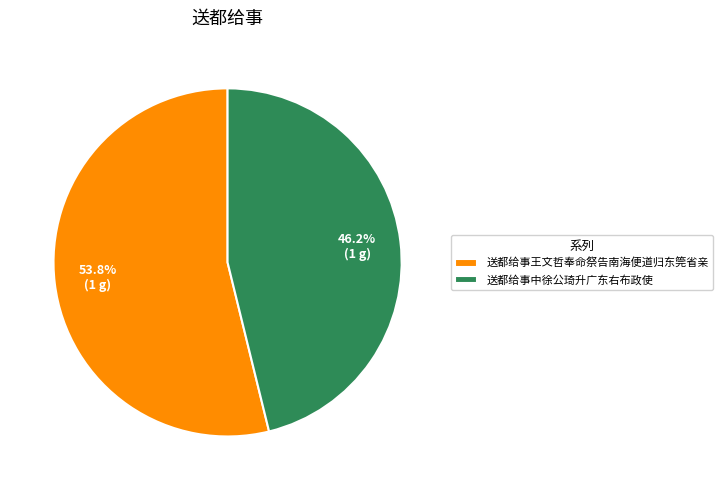

What is the largest slice in the pie chart?

送都给事王文哲奉命祭告南海便道归东筦省亲